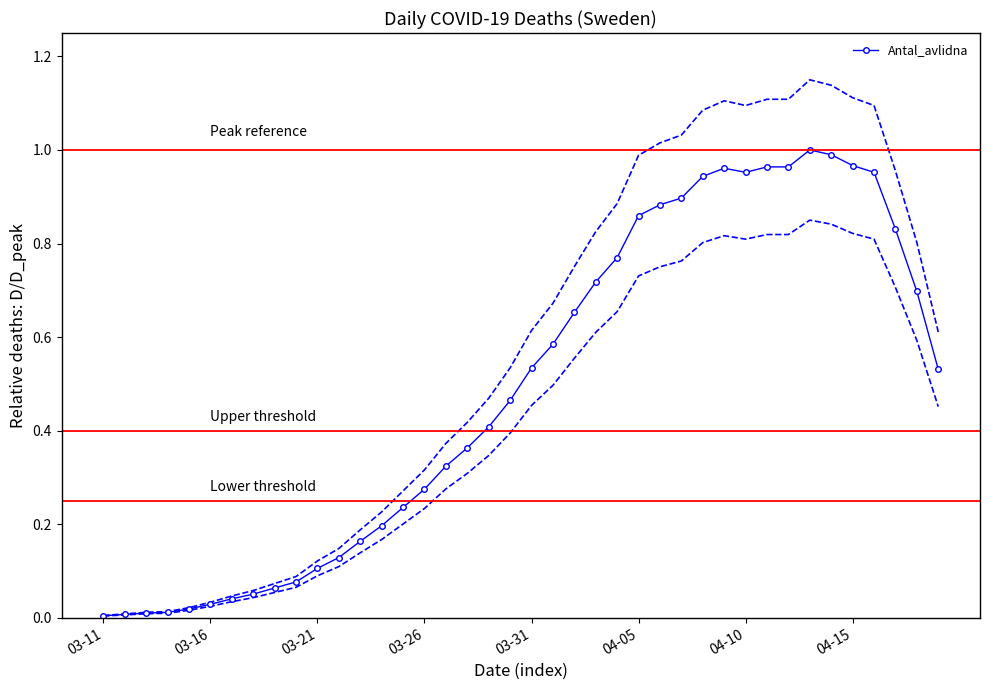

How many lines are shown in the chart?

1